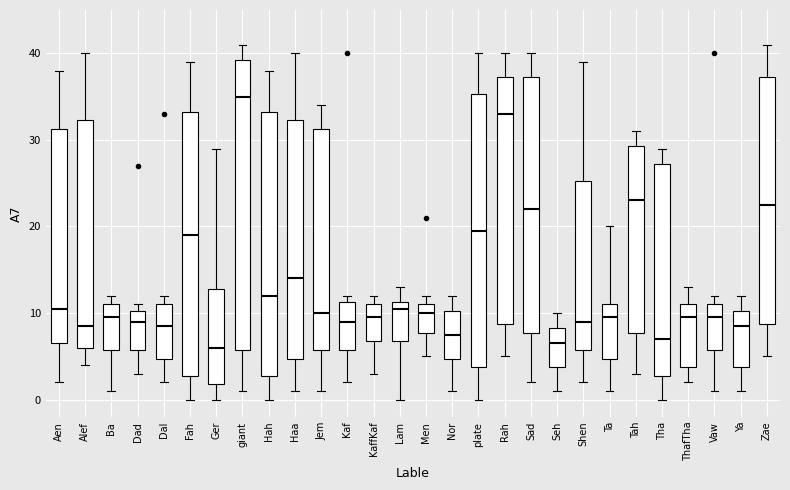

Reading left to right, read every box against the y-axis: the position of its median line, the range the box covers, and the ends of its whiskers. The values are not printed on the chart, so give them approximately, as read against the axis.

Aen: median 11, box 7 to 31, whiskers 2 to 38
Alef: median 9, box 6 to 32, whiskers 4 to 40
Ba: median 10, box 6 to 11, whiskers 1 to 12
Dad: median 9, box 6 to 10, whiskers 3 to 11
Dal: median 9, box 5 to 11, whiskers 2 to 12
Fah: median 19, box 3 to 33, whiskers 0 to 39
Ger: median 6, box 2 to 13, whiskers 0 to 29
giant: median 35, box 6 to 39, whiskers 1 to 41
Hah: median 12, box 3 to 33, whiskers 0 to 38
Haa: median 14, box 5 to 32, whiskers 1 to 40
Jem: median 10, box 6 to 31, whiskers 1 to 34
Kaf: median 9, box 6 to 11, whiskers 2 to 12
KaffKaf: median 10, box 7 to 11, whiskers 3 to 12
Lam: median 11 (just below the box's upper edge), box 7 to 11, whiskers 0 to 13
Men: median 10, box 8 to 11, whiskers 5 to 12
Nor: median 8, box 5 to 10, whiskers 1 to 12
plate: median 20, box 4 to 35, whiskers 0 to 40
Rah: median 33, box 9 to 37, whiskers 5 to 40
Sad: median 22, box 8 to 37, whiskers 2 to 40
Seh: median 7, box 4 to 8, whiskers 1 to 10
Shen: median 9, box 6 to 25, whiskers 2 to 39
Ta: median 10, box 5 to 11, whiskers 1 to 20
Tah: median 23, box 8 to 29, whiskers 3 to 31
Tha: median 7, box 3 to 27, whiskers 0 to 29
ThafTha: median 10, box 4 to 11, whiskers 2 to 13
Vaw: median 10, box 6 to 11, whiskers 1 to 12
Ya: median 9, box 4 to 10, whiskers 1 to 12
Zae: median 23, box 9 to 37, whiskers 5 to 41